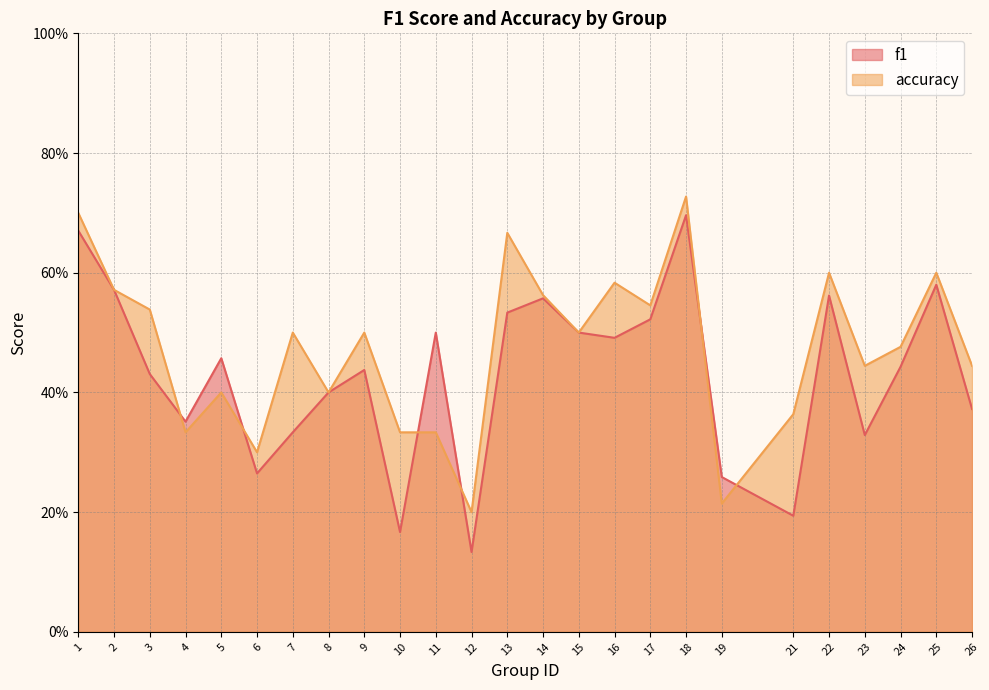

Rank the series by their average value, from highest to lowest.

accuracy, f1